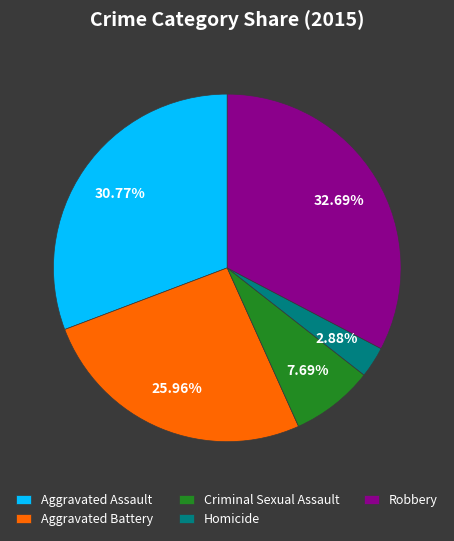

Does any single category account for the majority?

No